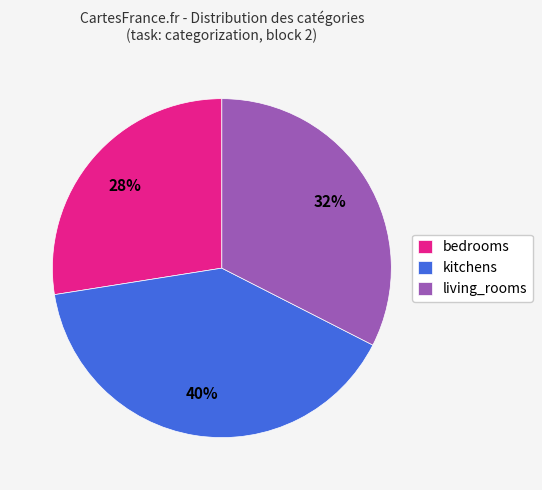

What percentage is the kitchens slice, to the nearest percent?

40%